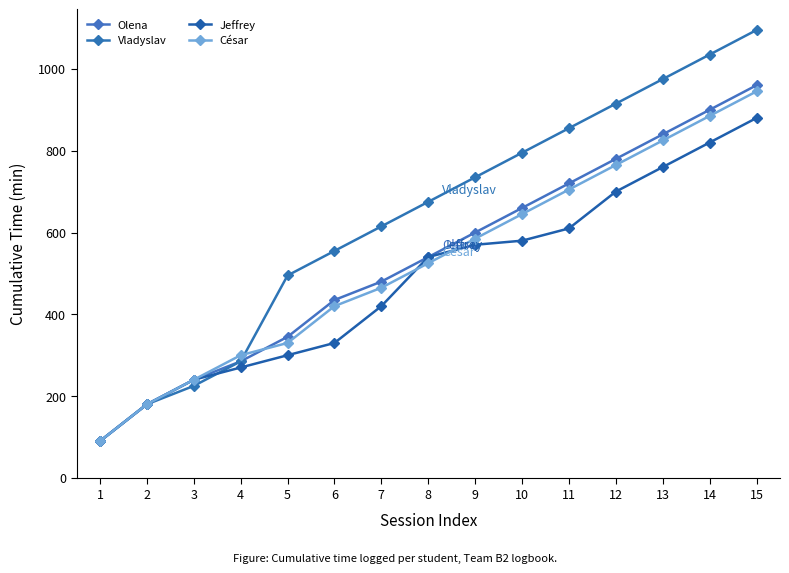

Which series has the largest total across all categories?

Vladyslav